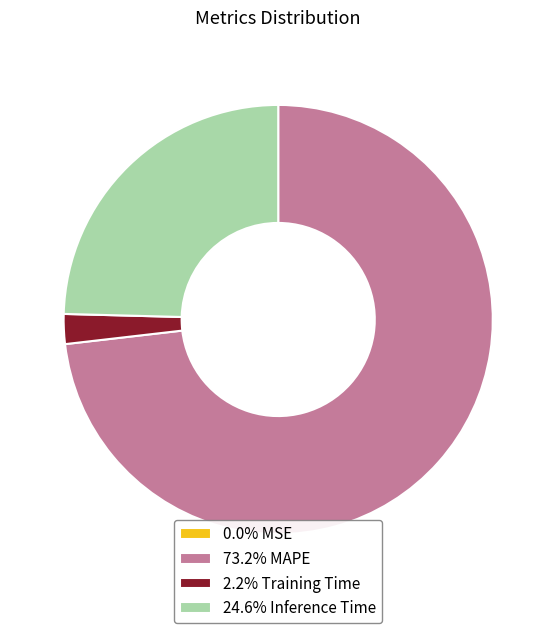

Is 24.6% Inference Time the majority of the pie?

No